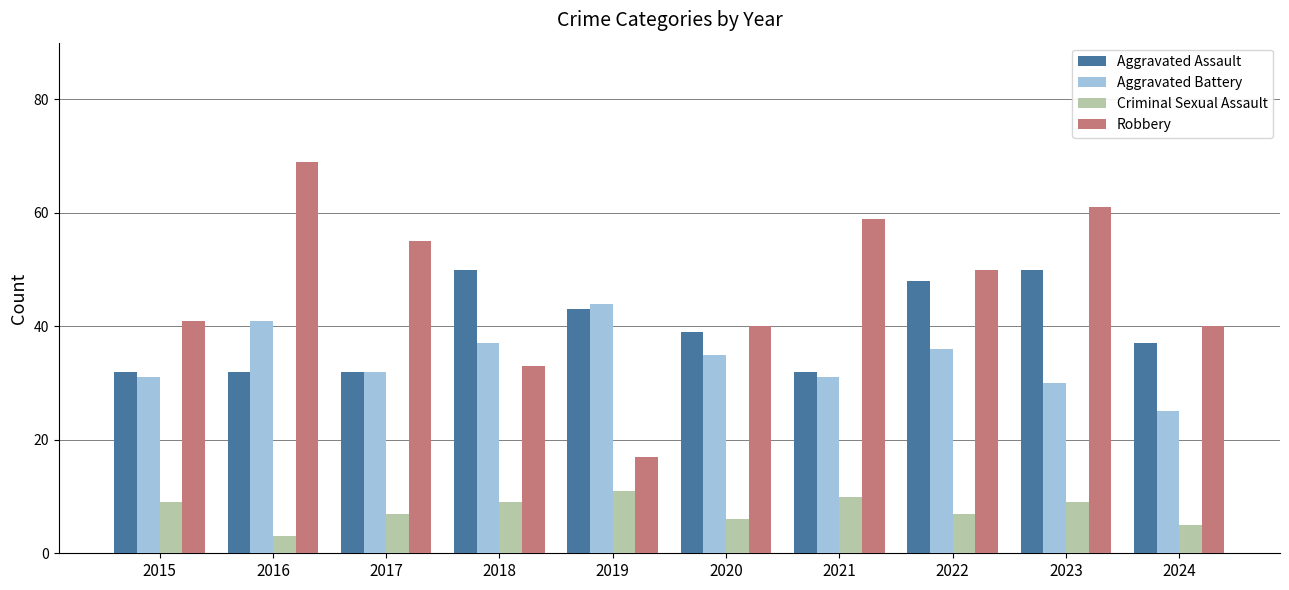

How many Aggravated Assault values are between 32 and 48?

8